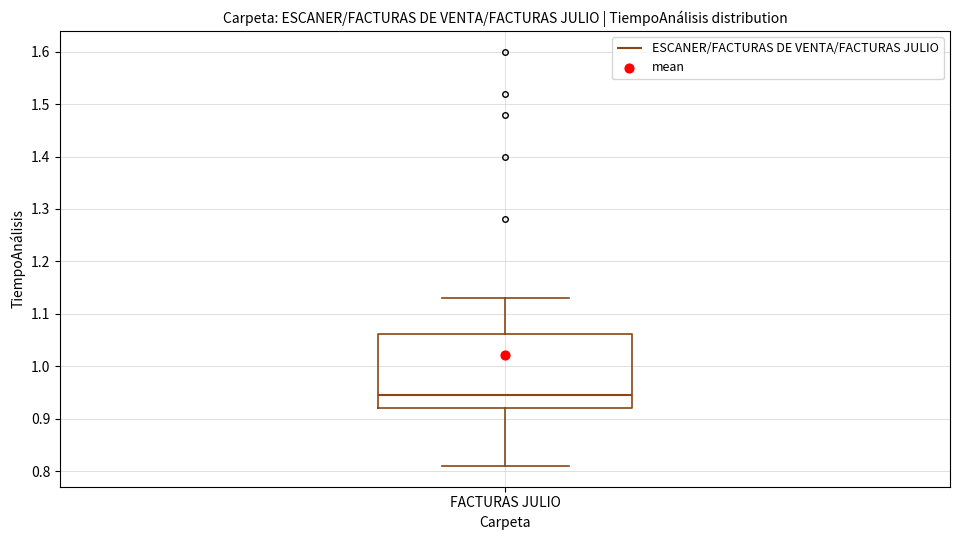

Where is the lower edge of the box for FACTURAS JULIO on the y-axis? The values are not printed on the chart, so give them approximately, as read against the axis.

0.92